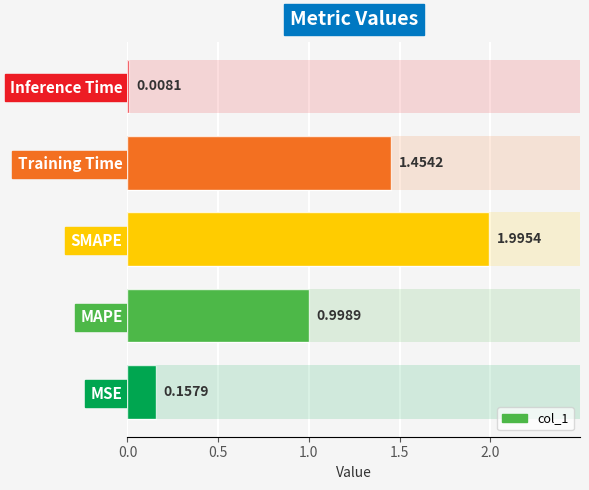

How many categories are shown in the chart?

5